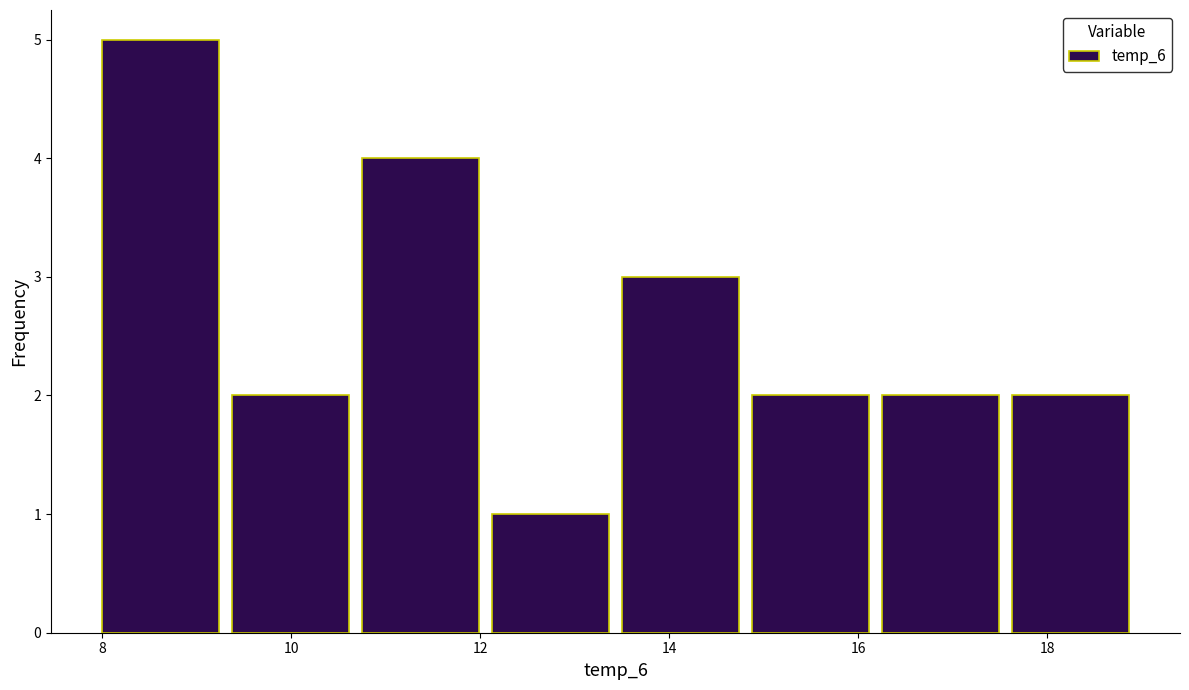

What is the height of the bar covering 16.2 to 17.6 on the x-axis? Neither the bar edges nor the heights are printed on the chart, so give them approximately, as read against the axes.

2